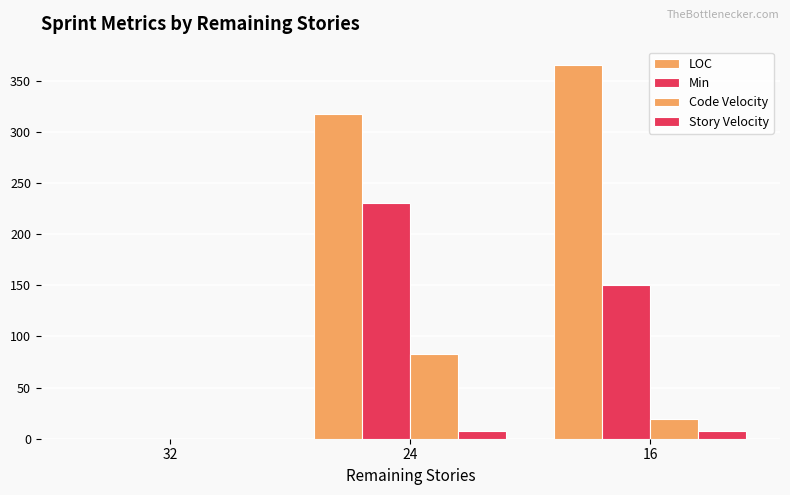

Are the bars horizontal?

No